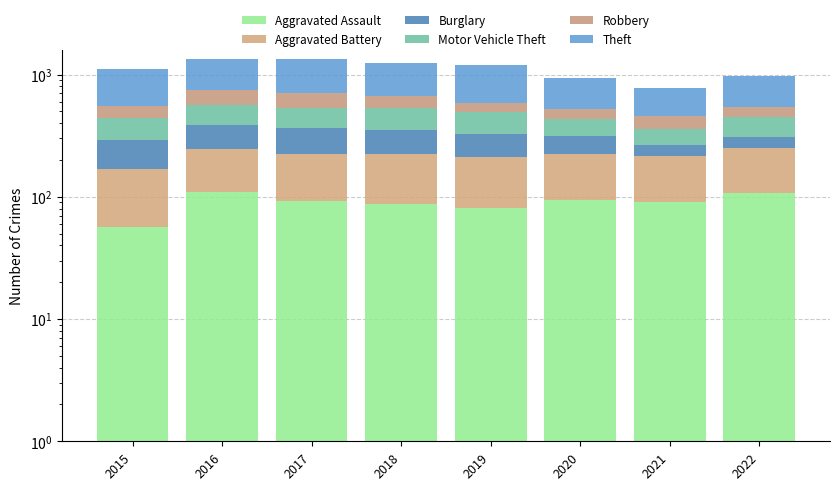

What is the sum of the Aggravated Battery values at 2022 and 2018?

278